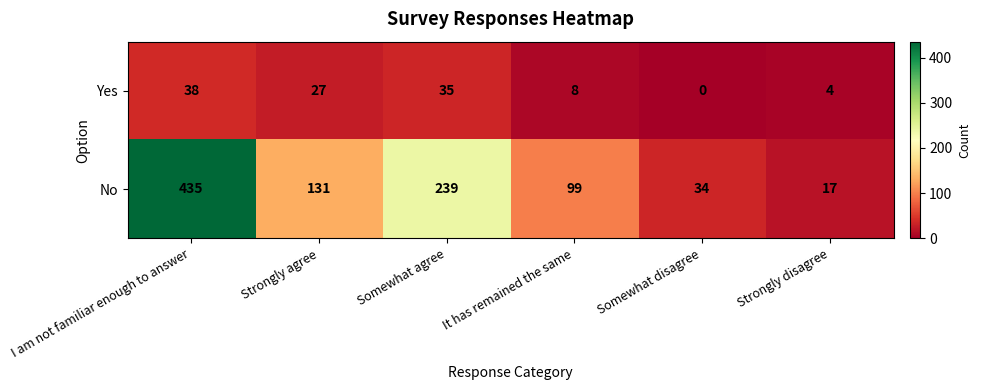

What is the difference between the highest and lowest values at Somewhat agree?

204